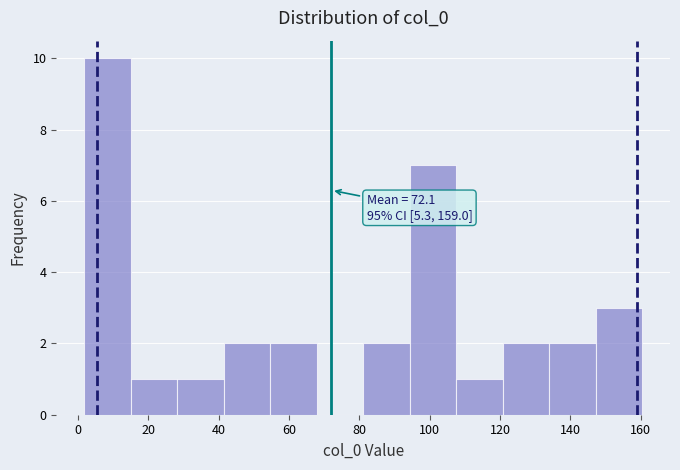

Which range on the x-axis has the tallest bar?

2 to 16